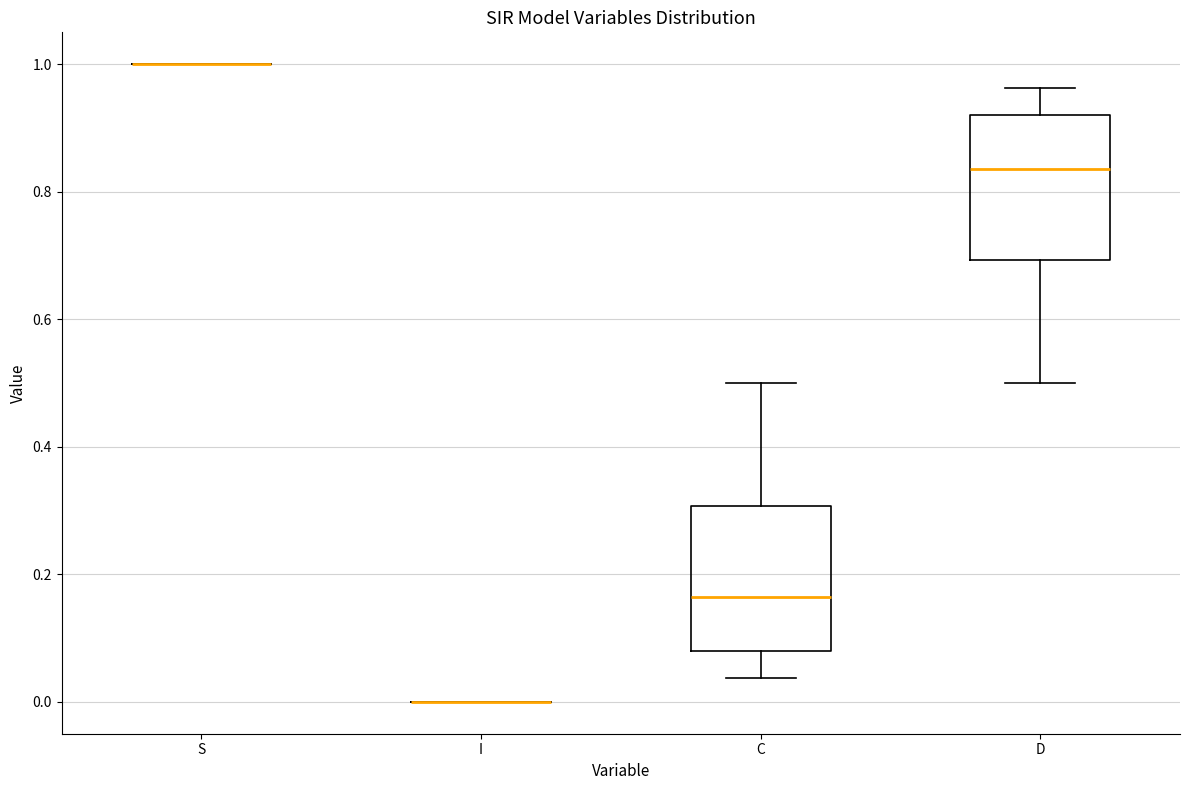

Reading left to right, transcribe this box plot: for each box, give where its median line is, the range the box spans, and where its two whiskers end, as read against the y-axis. The values are not printed on the chart, so give them approximately, as read against the axis.

S: box collapsed to a line at 1.00, whiskers 1.00 to 1.00
I: box collapsed to a line at 0.00, whiskers 0.00 to 0.00
C: median 0.16, box 0.08 to 0.30, whiskers 0.04 to 0.50
D: median 0.84, box 0.70 to 0.92, whiskers 0.50 to 0.96